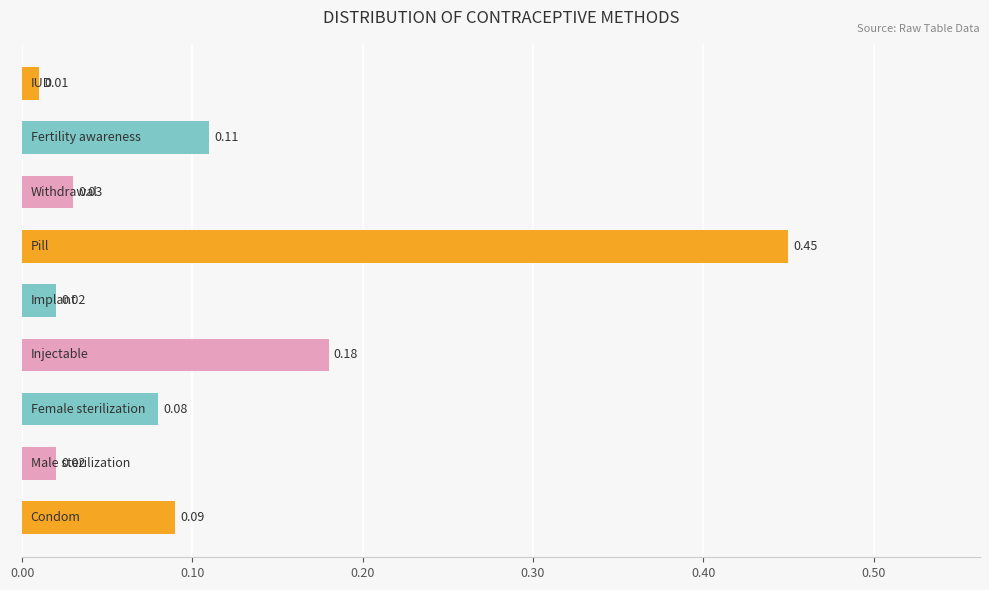

What is the difference between the maximum and minimum values?

0.4